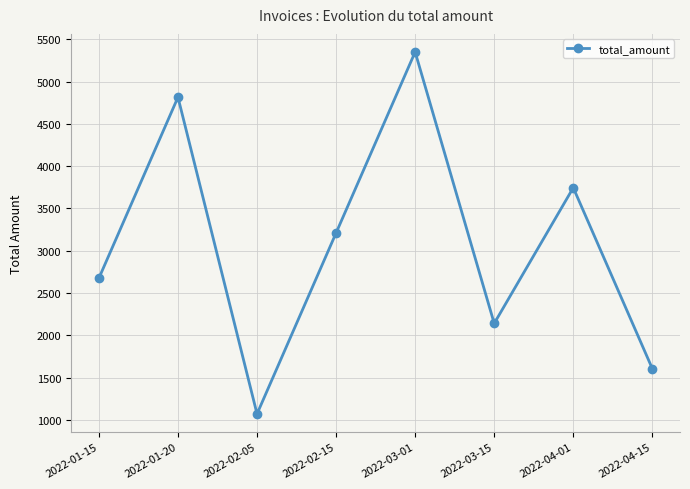

How many points are lower than both their immediate neighbors (excluding endpoints)?

2